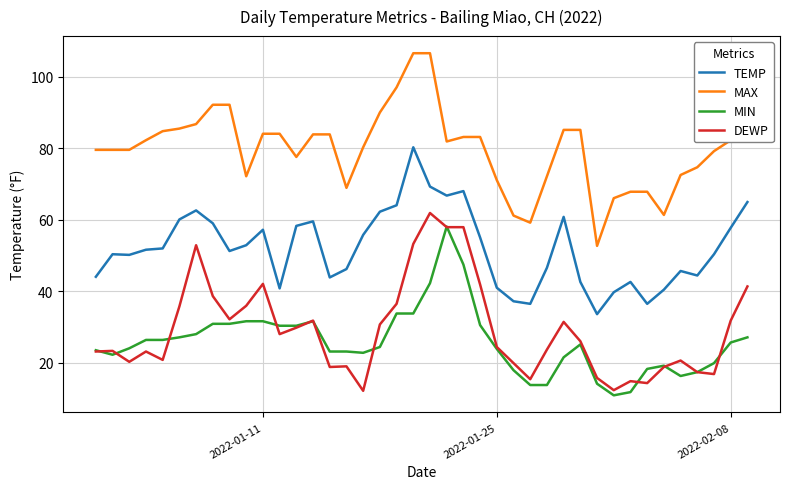

What is the lowest value of the DEWP series?

12.2